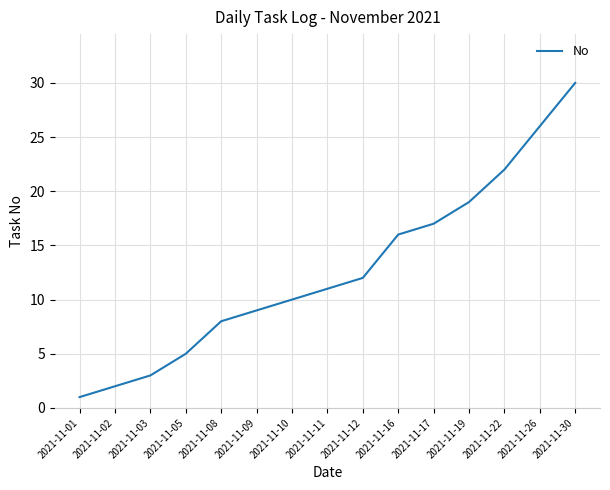

What is the ratio of the value at 2021-11-12 to the value at 2021-11-16?

0.8